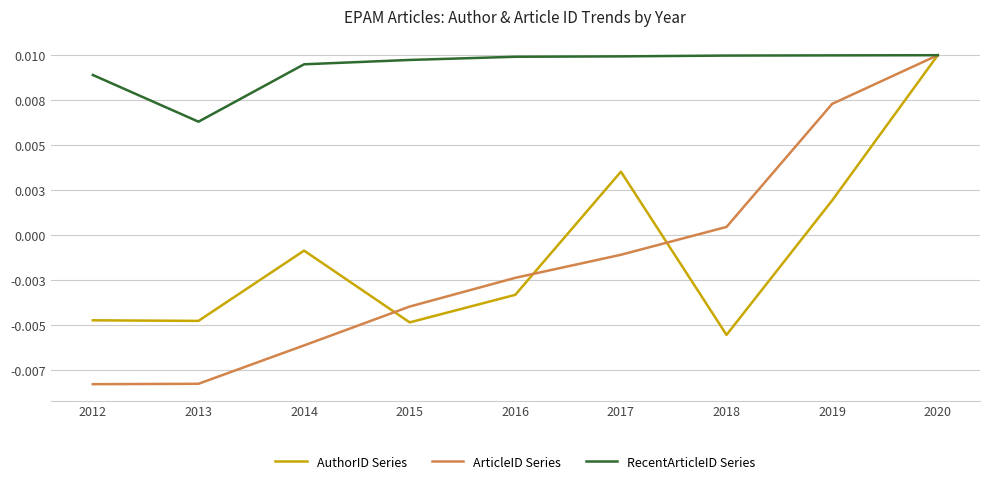

What are all the series names shown in the legend?

AuthorID Series, ArticleID Series, RecentArticleID Series